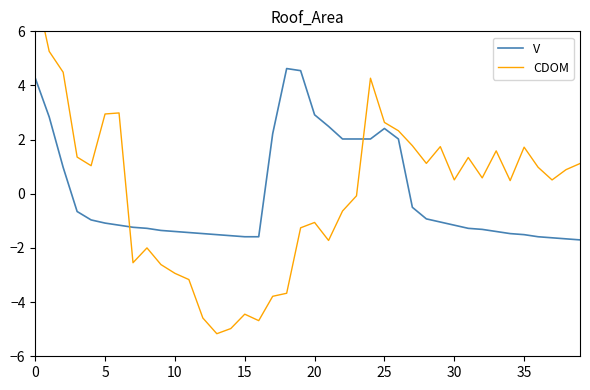

At which category does V reach its first local peak?

18